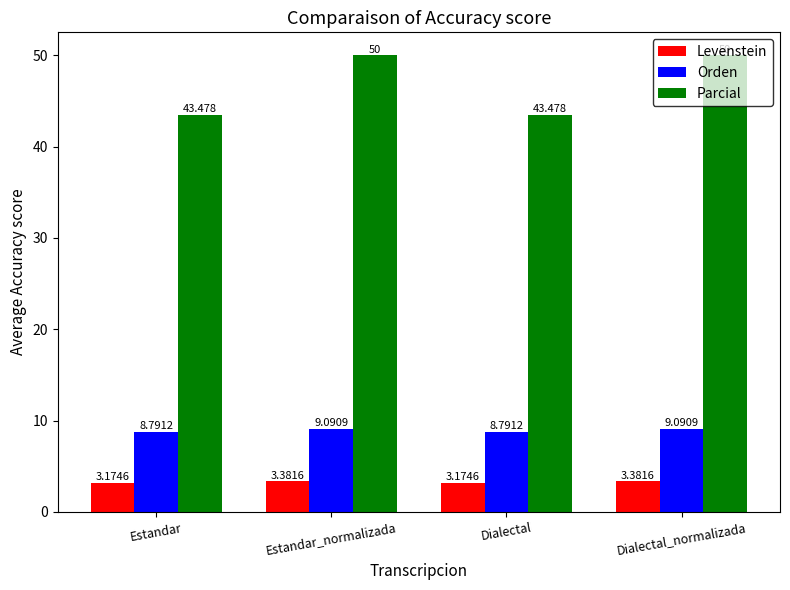

How many bars are there in each group?

3